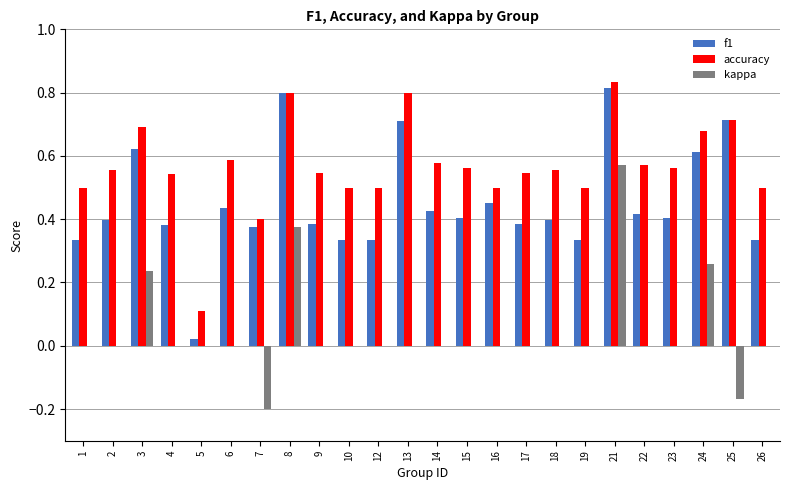

What is the difference between the accuracy values at 10 and 2?

0.1